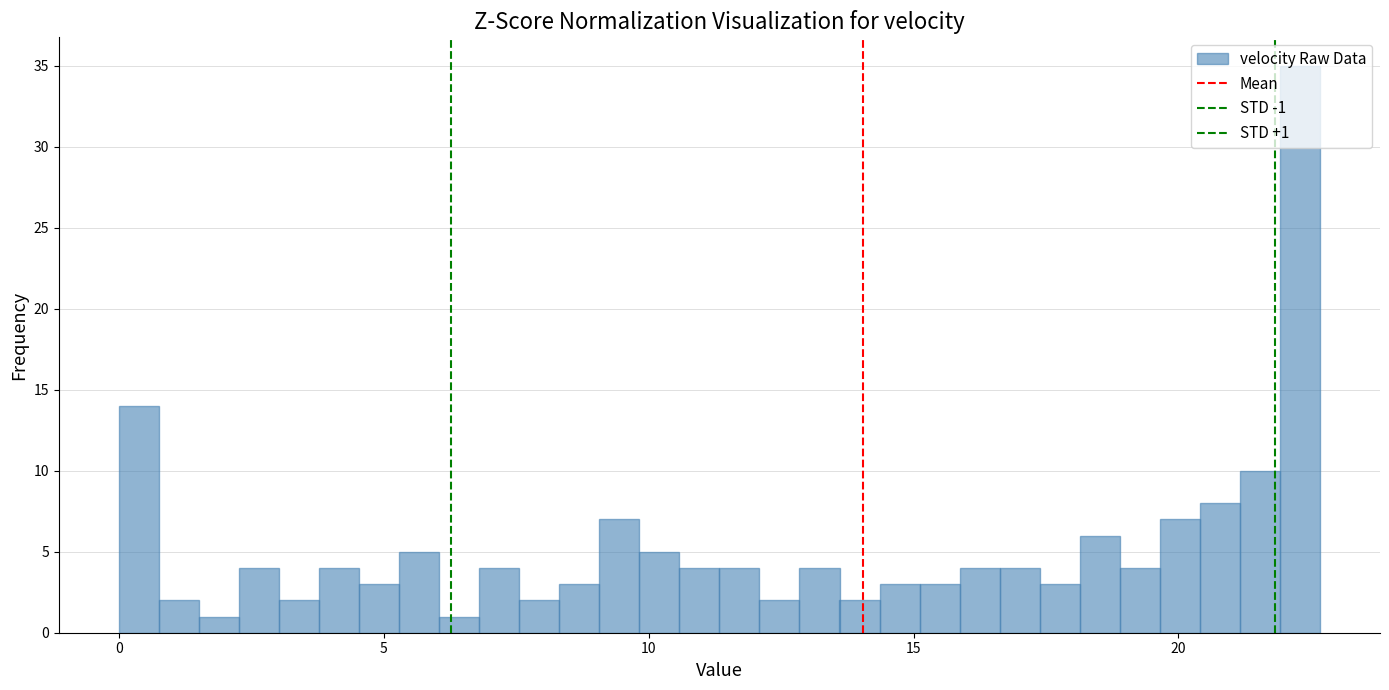

Read against the x-axis, roughly where is the centre of the tallest bar?

22.5